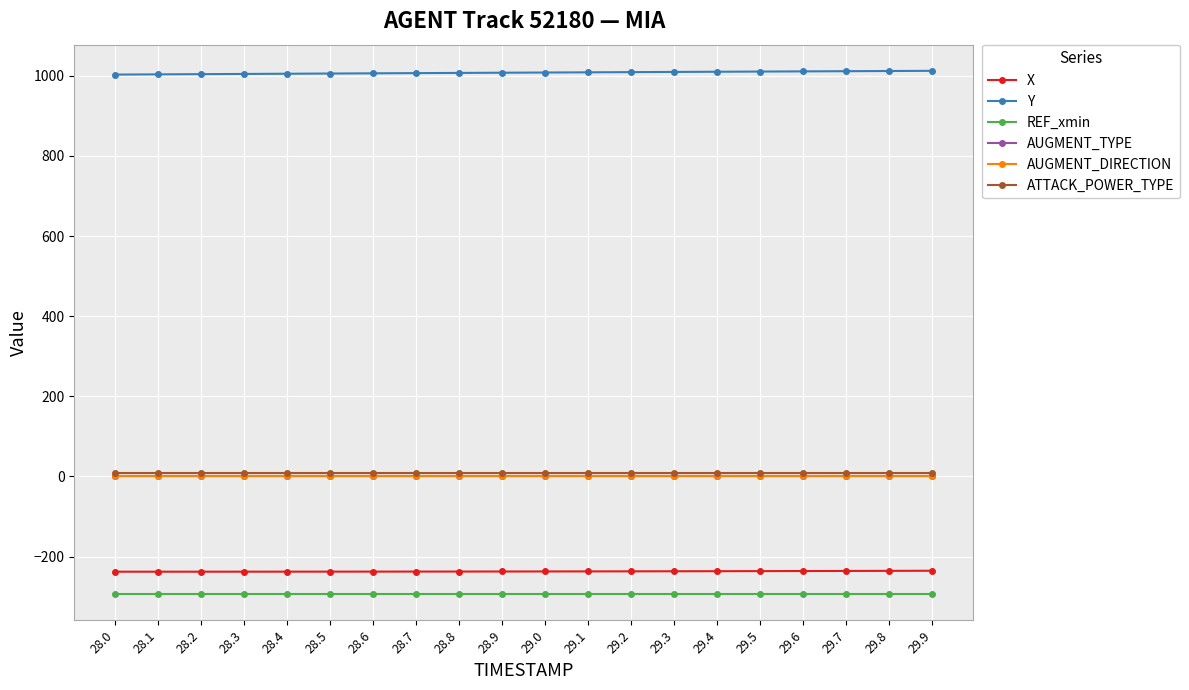

Is this an area chart (filled region under the line)?

No